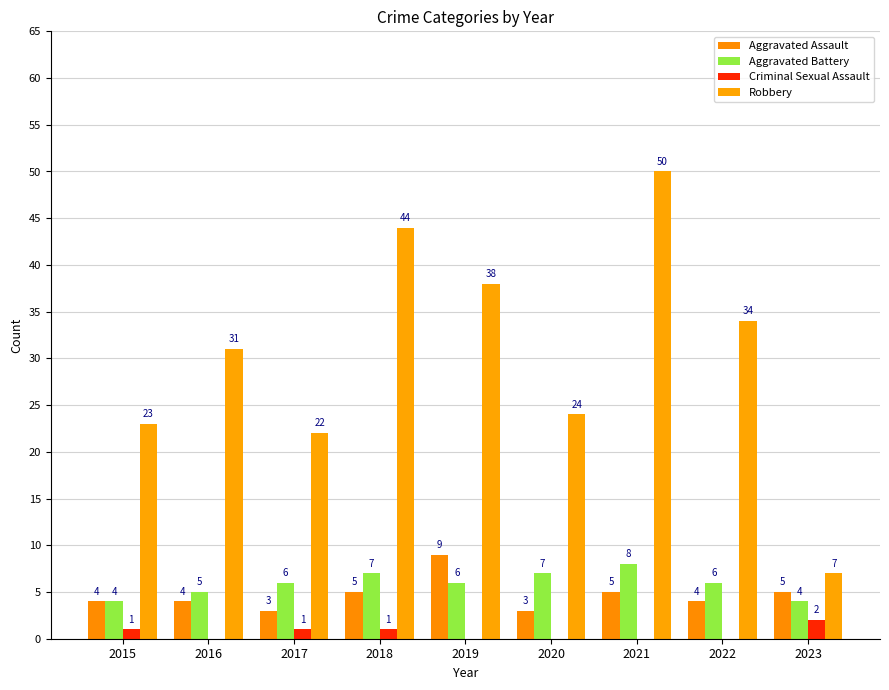

The value of Robbery at 2022 is 34. True or false?

True